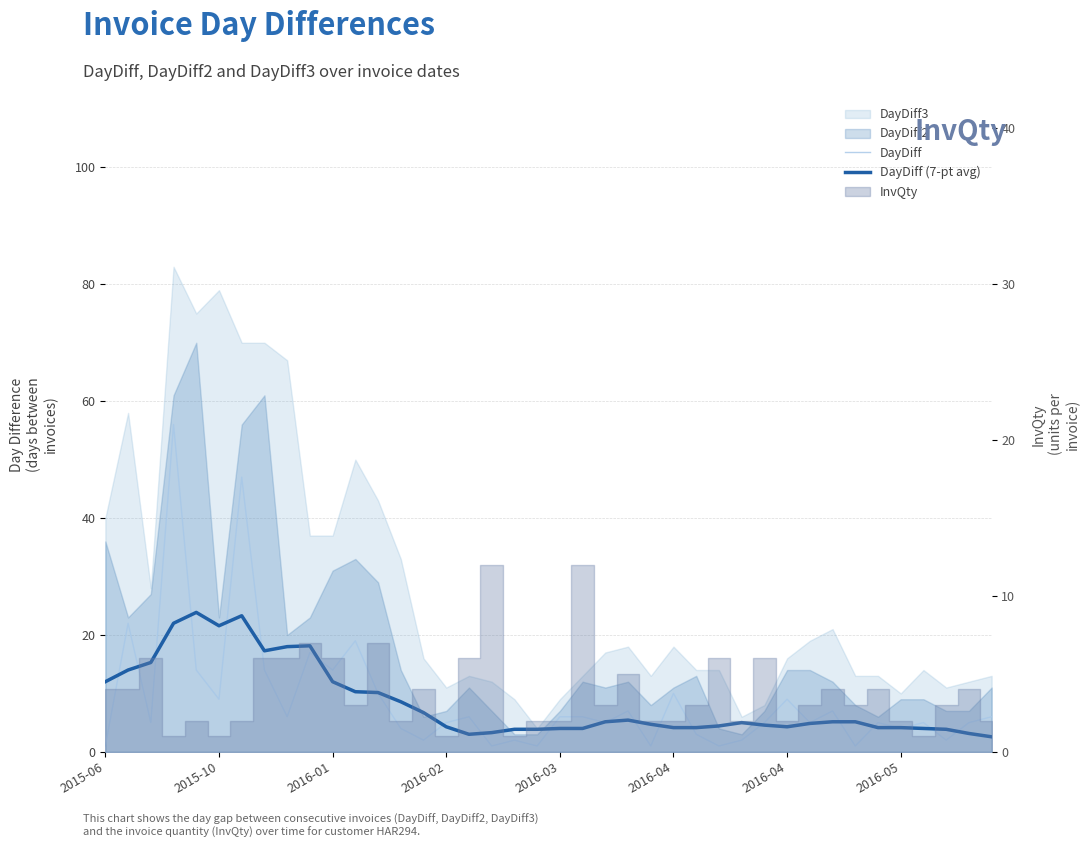

True or false: DayDiff (7-pt avg) and DayDiff intersect in this chart.

True